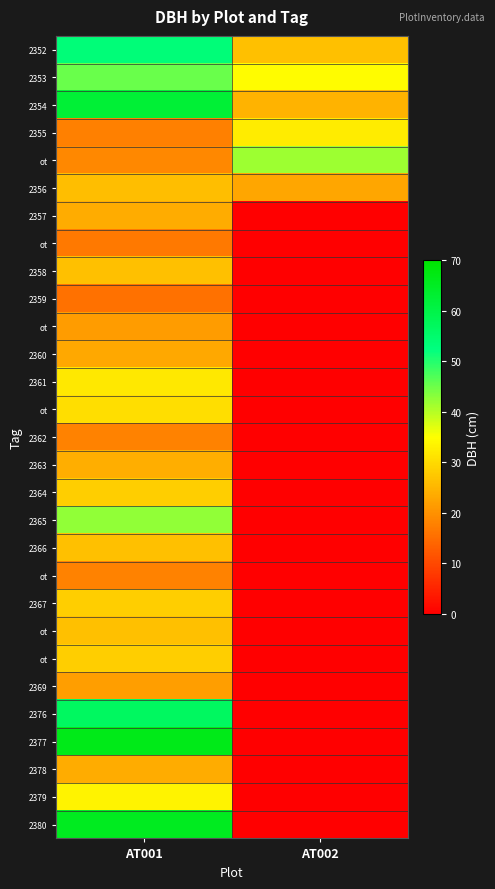

What is the difference between the highest and lowest values at AT002?

41.8